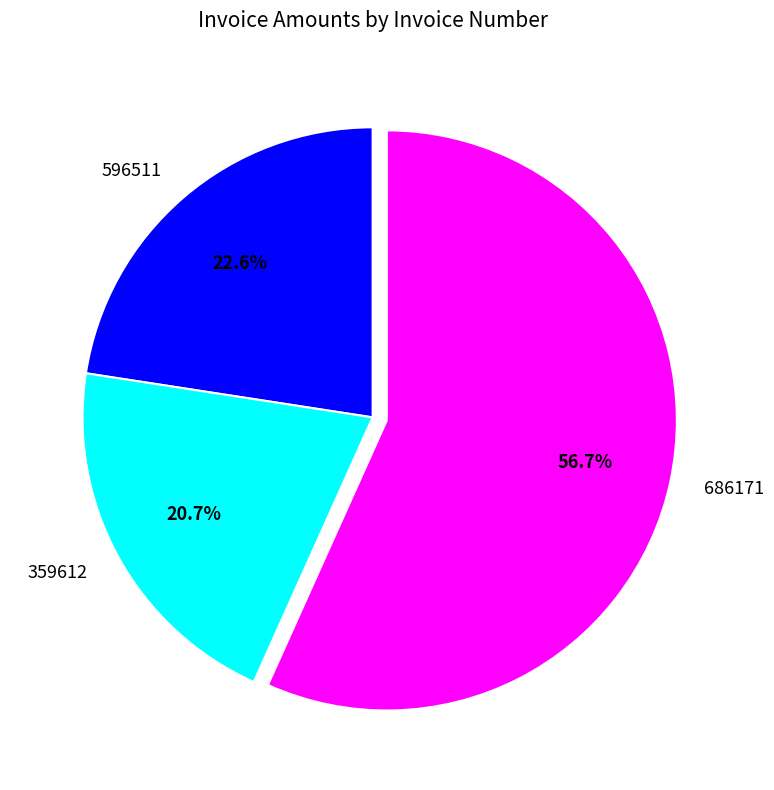

Count the number of slices in the pie.

3